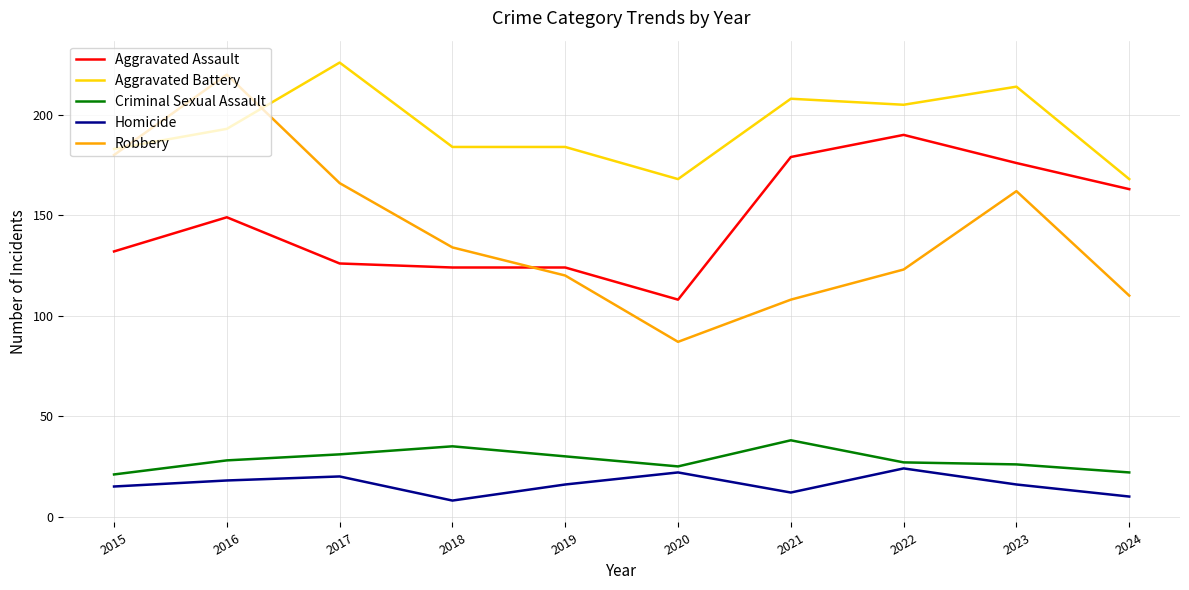

What are all the series names shown in the legend?

Aggravated Assault, Aggravated Battery, Criminal Sexual Assault, Homicide, Robbery